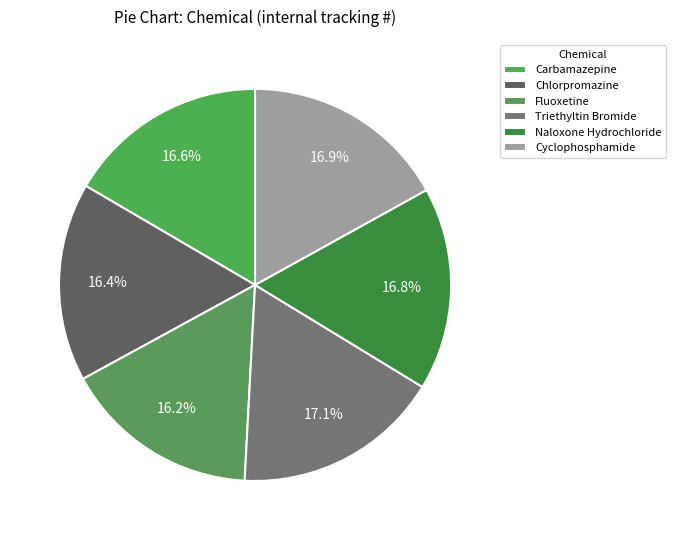

What is the change in value from Triethyltin Bromide to Naloxone Hydrochloride?

-2